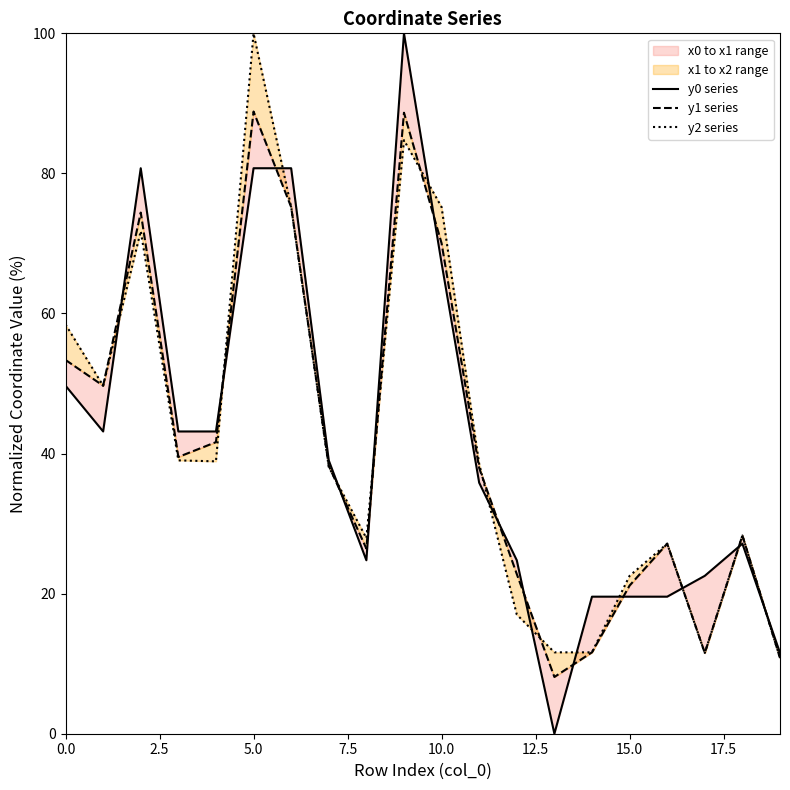

Rank the series by their average value, from highest to lowest.

y2 series, y0 series, y1 series